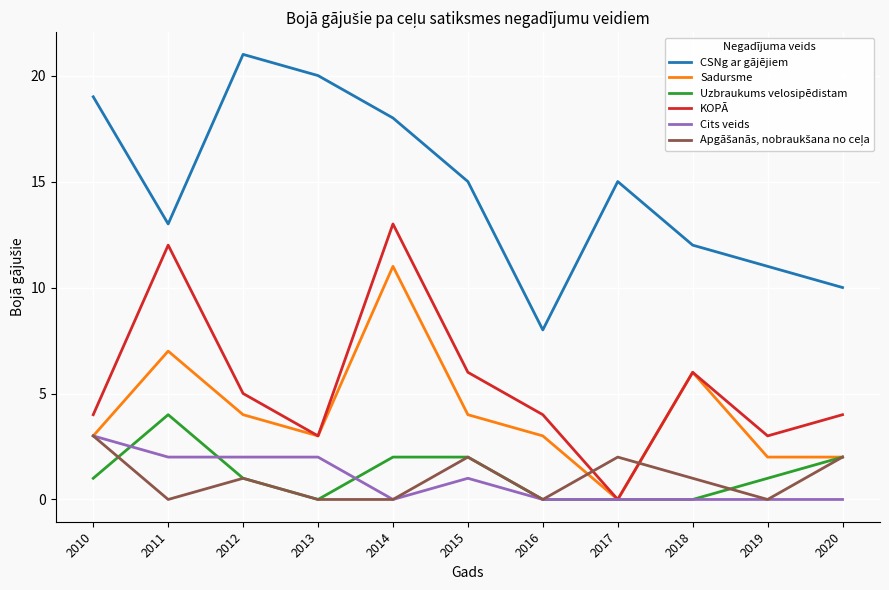

What is the greatest value displayed?

21